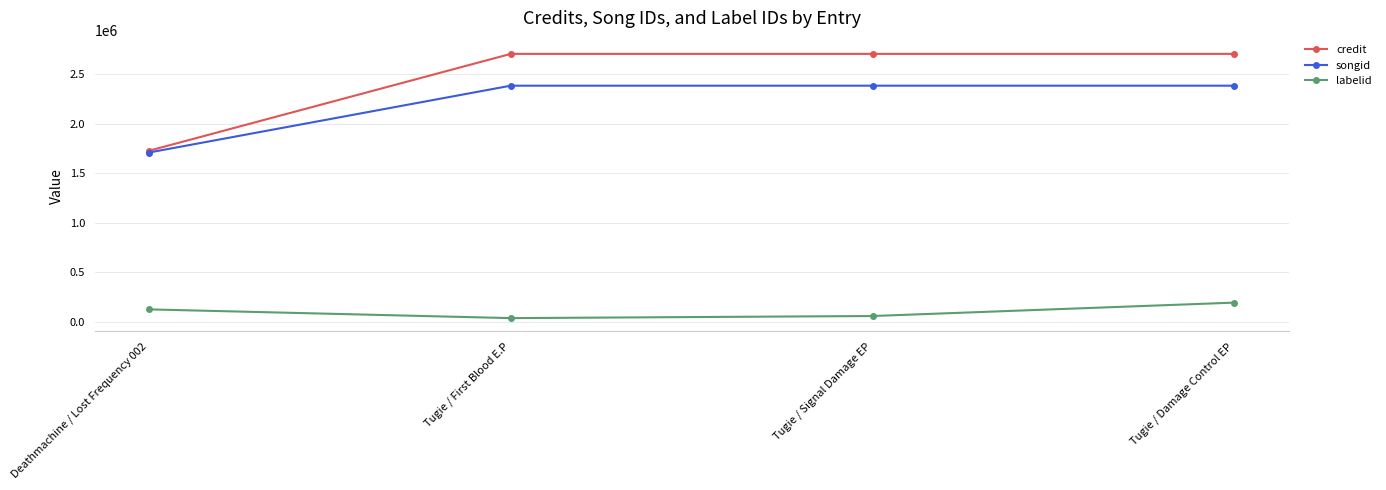

What is the minimum value shown in the chart?

37501